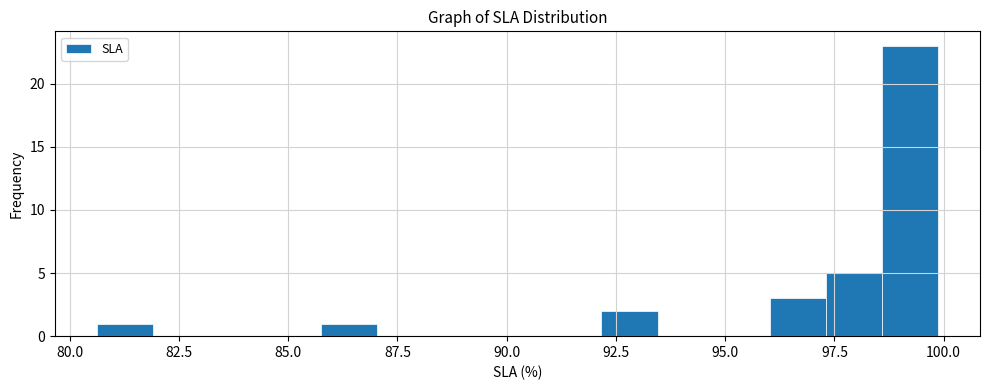

Read against the x-axis, roughly where is the centre of the tallest bar?

99.0